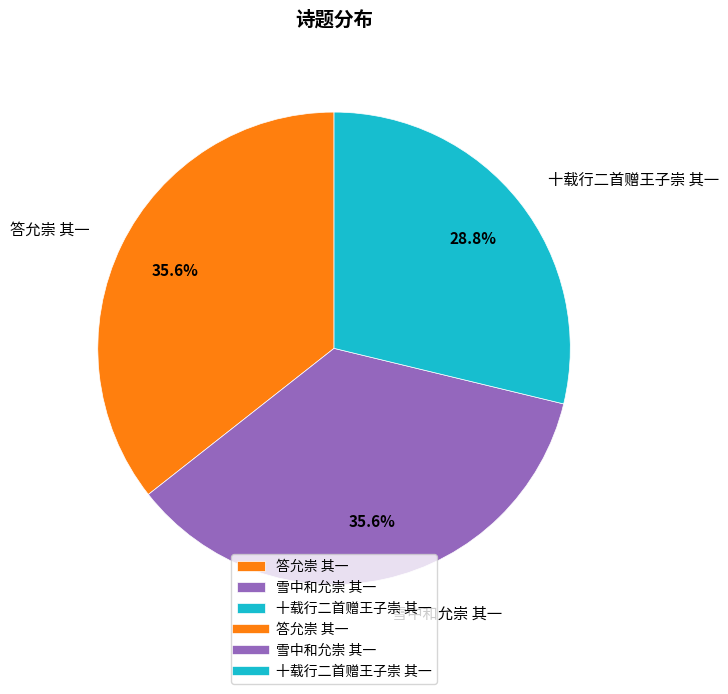

To the nearest percent, what is the difference between the 雪中和允崇 其一 and 十载行二首赠王子崇 其一 slice percentages?

7%